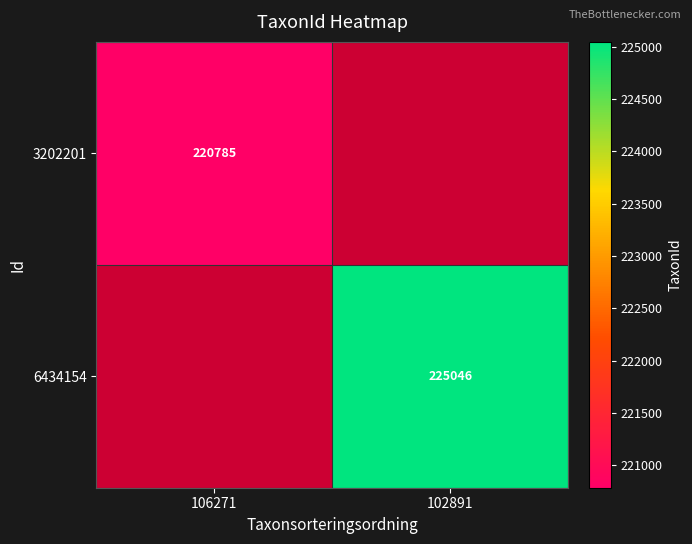

List the series in order of their overall mean, lowest first.

3202201, 6434154